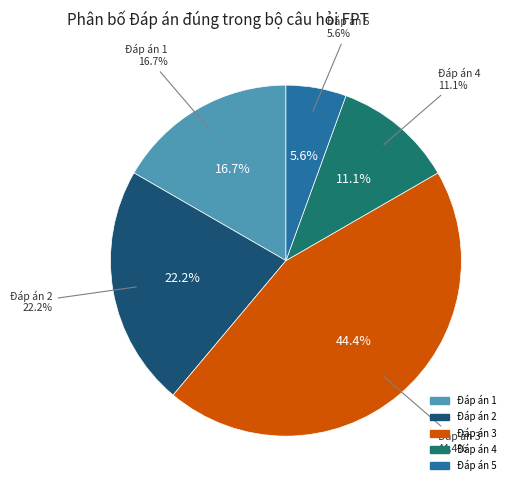

Combined, what portion of the pie is 5 and 3?

50.0%